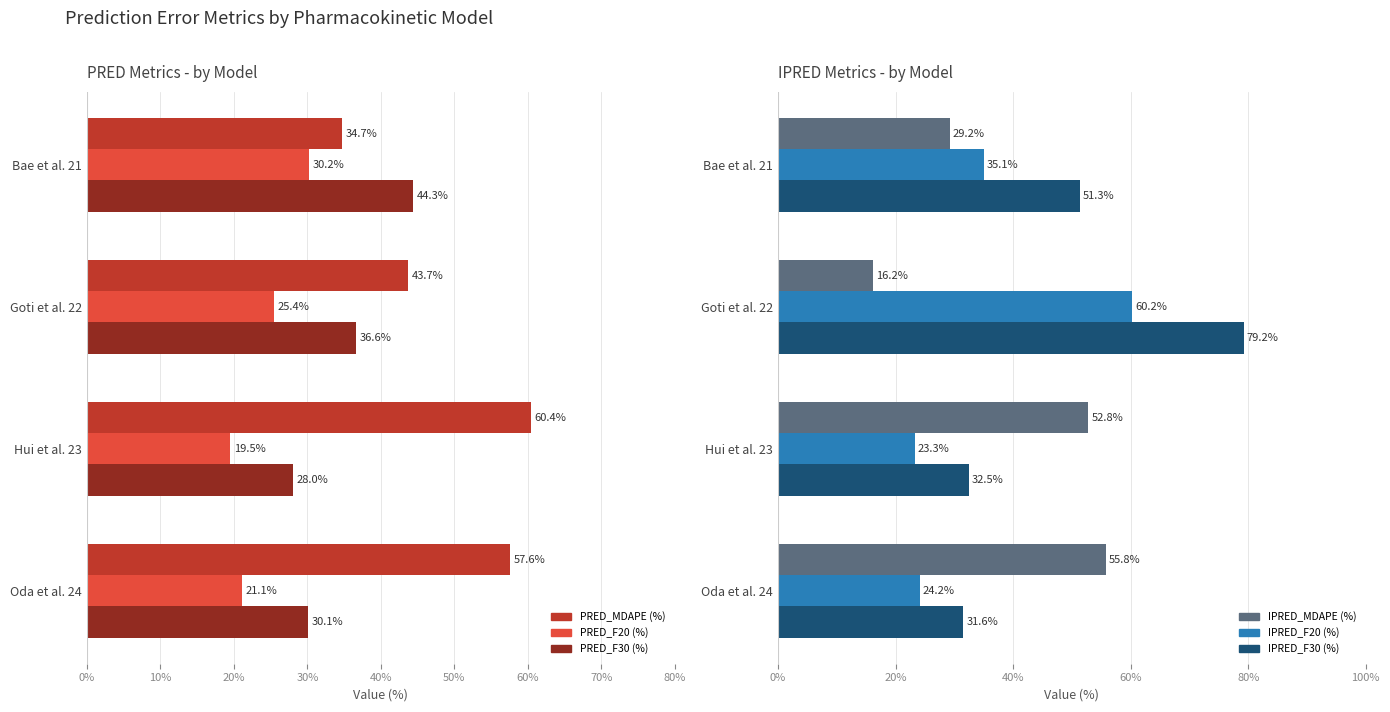

What is the difference between the highest and lowest values at Bae et al. 21?

22.1